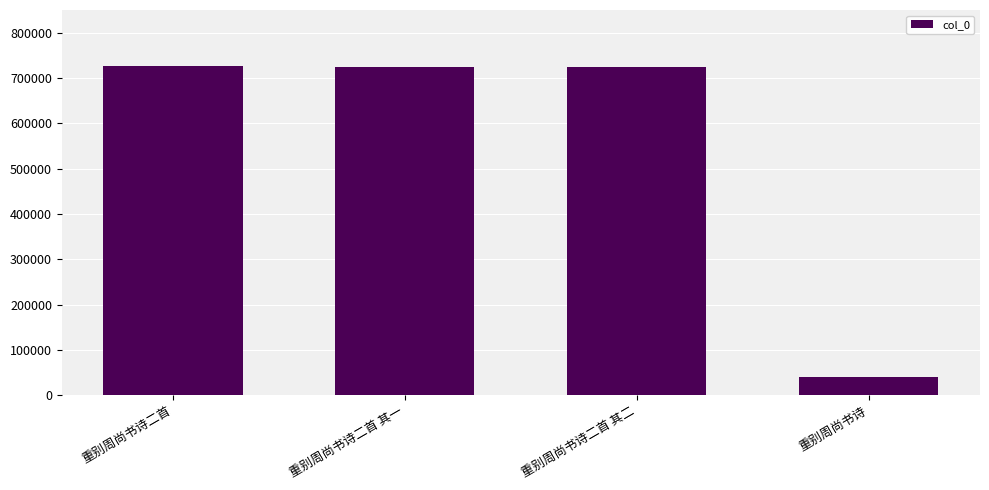

What is the greatest value displayed?

727279